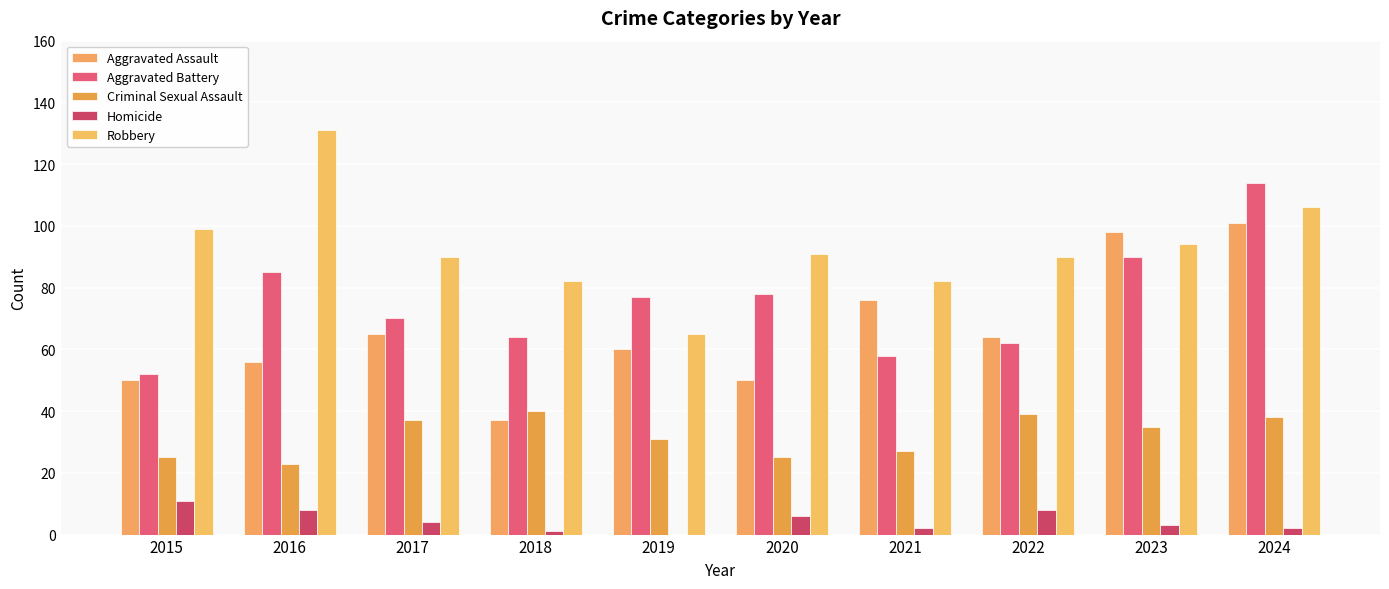

True or false: Aggravated Assault has a value of 60 at 2019.

True